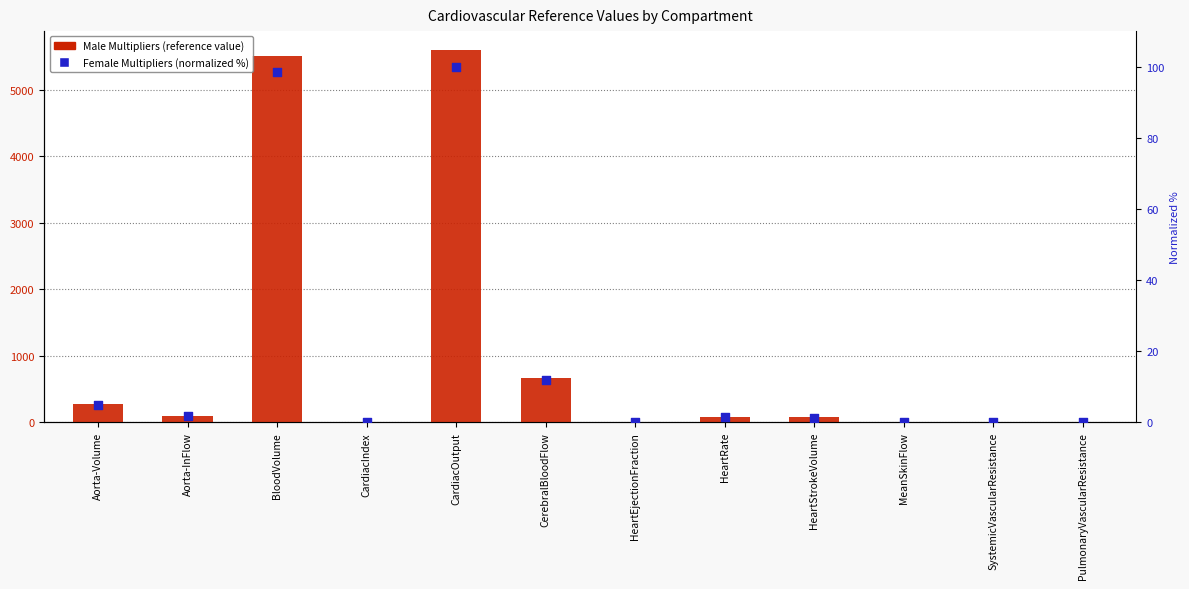

Which series reaches the maximum Y coordinate?

Male Multipliers (reference value)